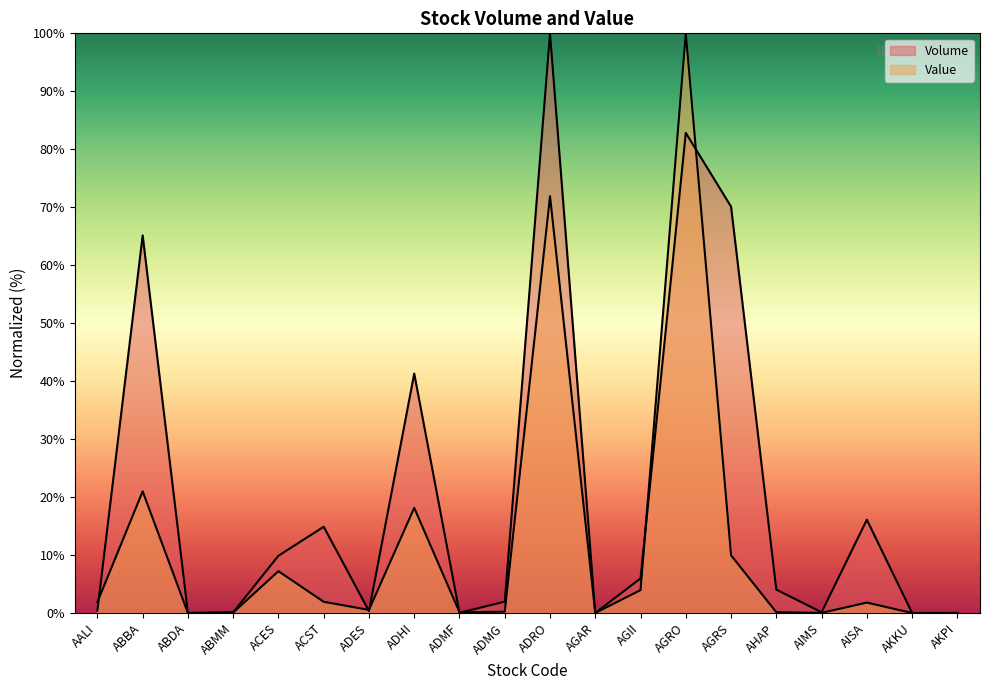

True or false: Volume has a value of 100.0 at ADRO.

True